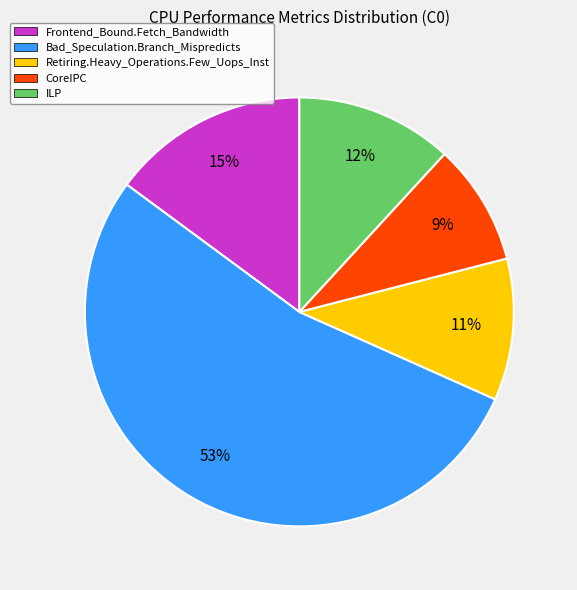

What is the ratio of the value at Retiring.Heavy_Operations.Few_Uops_Inst to the value at ILP?

0.9